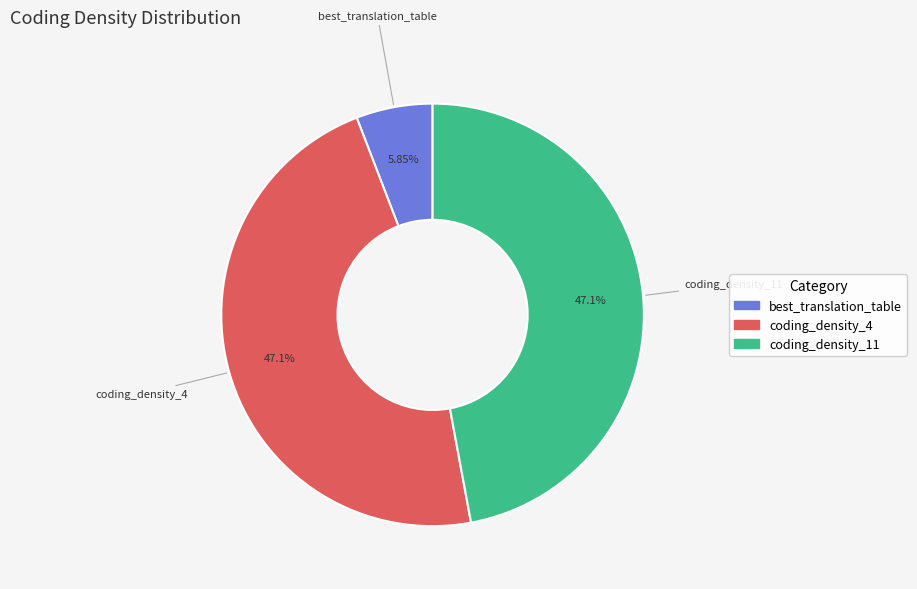

Is coding_density_4 the majority of the pie?

No